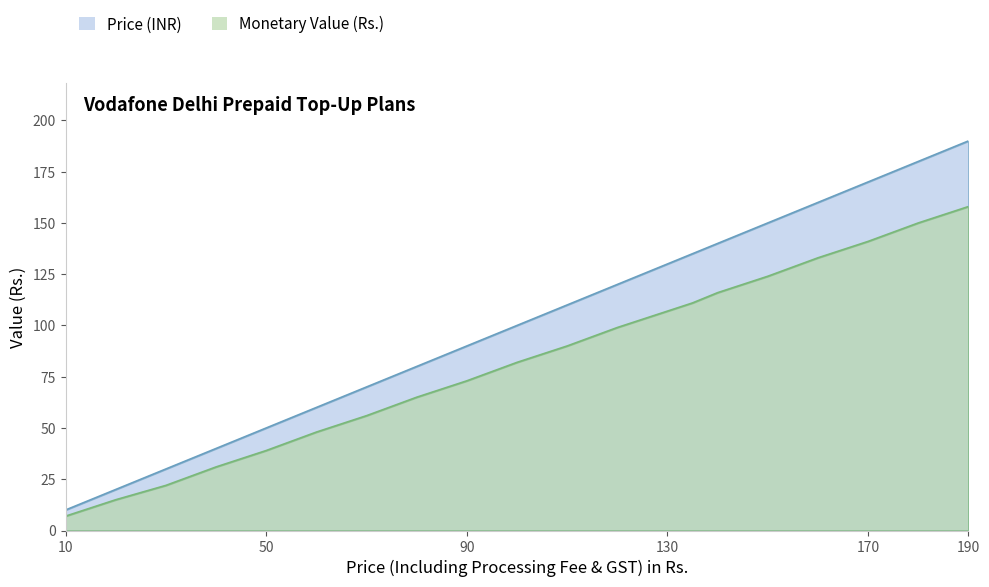

List the series in order of their overall mean, lowest first.

Monetary Value (Rs.), Price (INR)